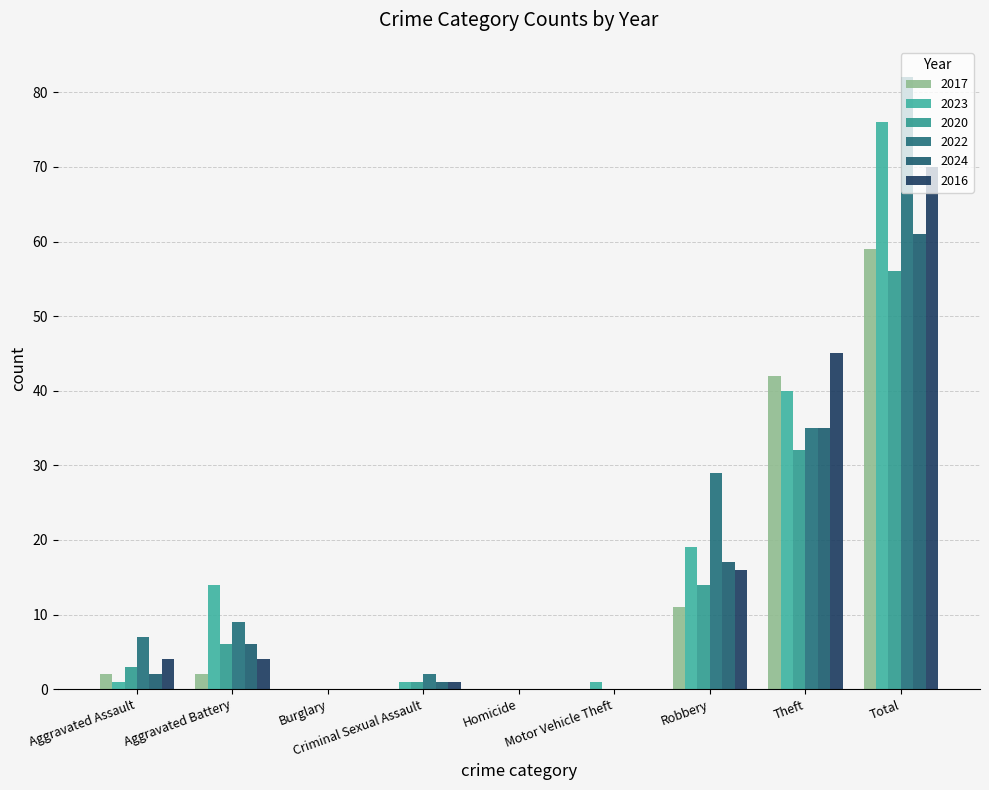

Are the bars horizontal?

No